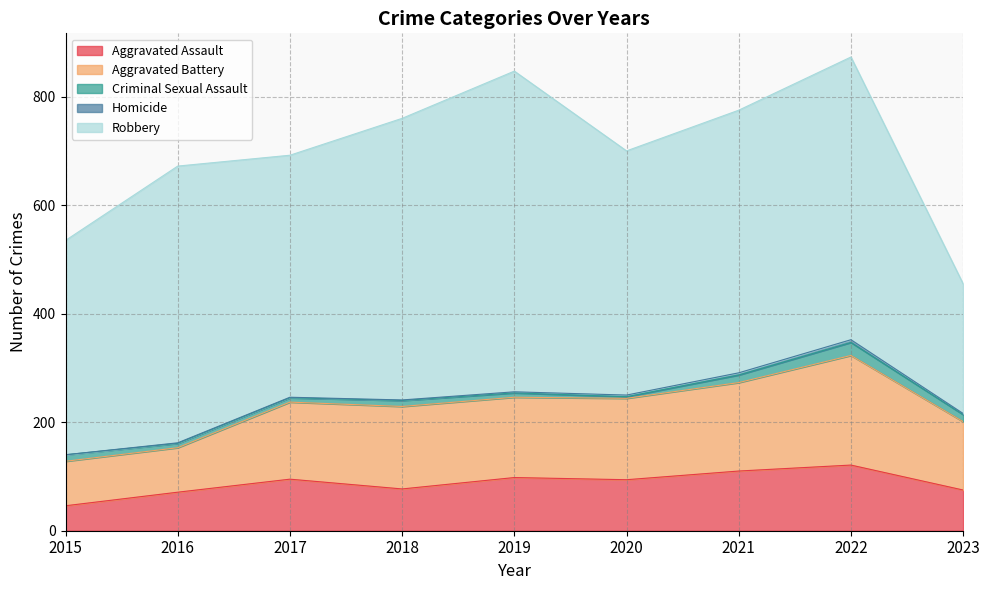

The Criminal Sexual Assault series shows 24 at 2022. True or false?

True